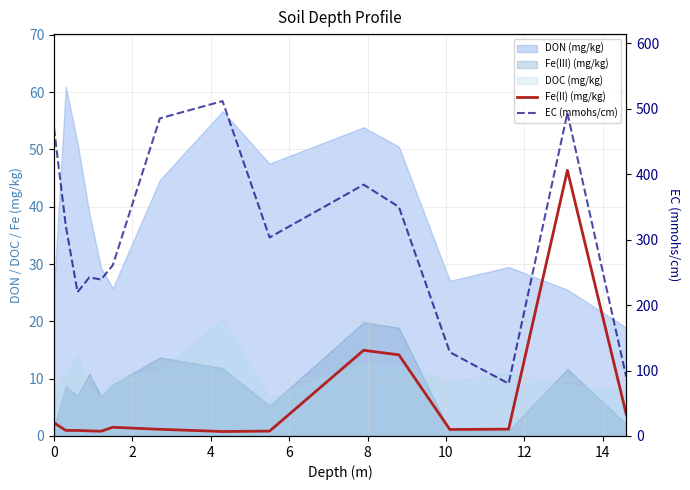

True or false: Fe(II) (mg/kg) and EC (mmohs/cm) intersect in this chart.

False